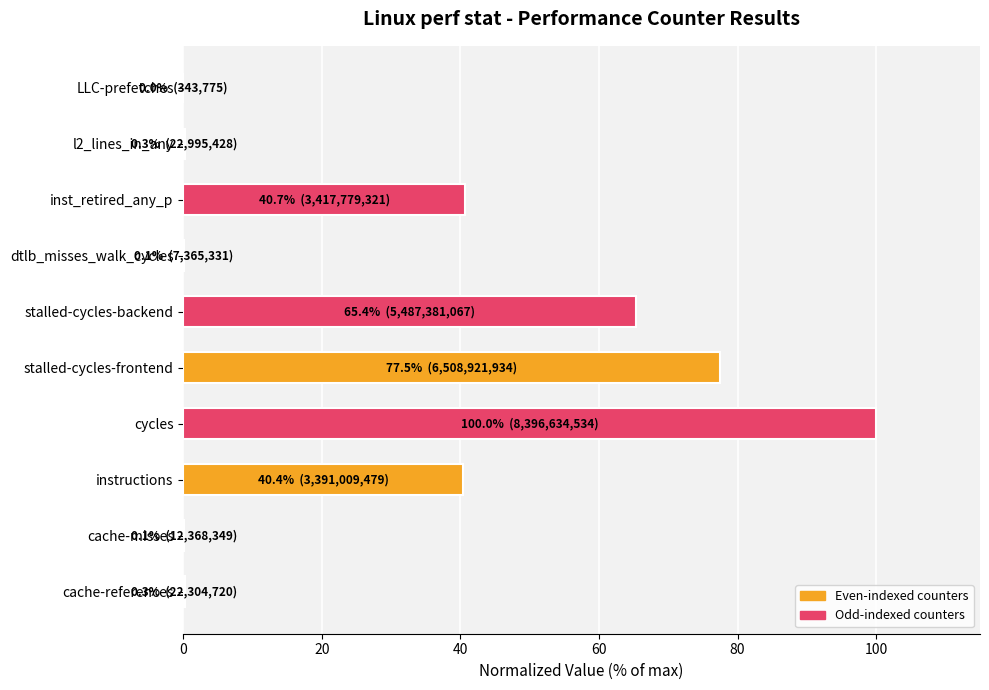

What value does the data have at cycles?

100.0